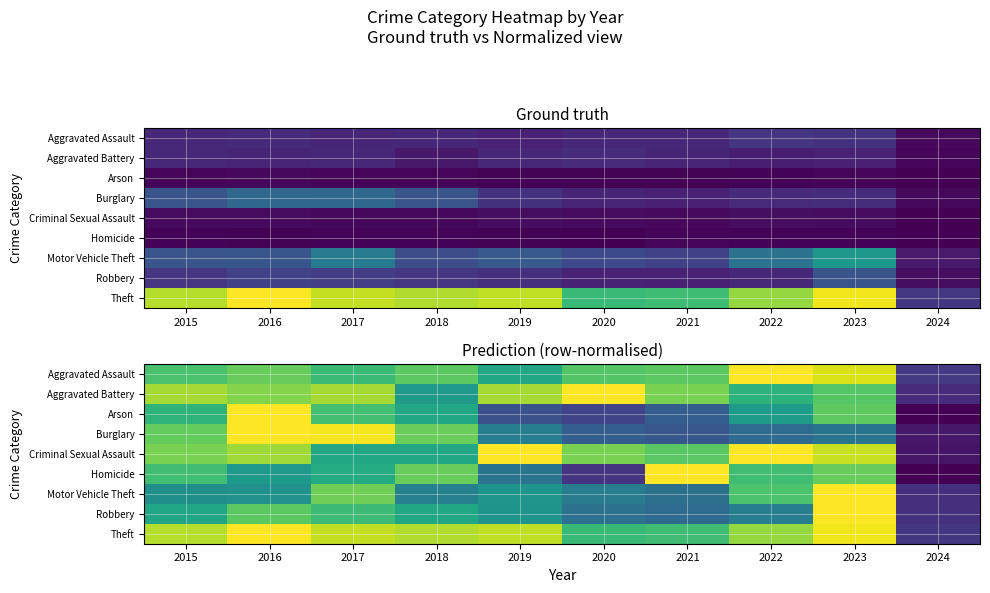

True or false: Criminal Sexual Assault has a value of 0.5 at 2023.

False